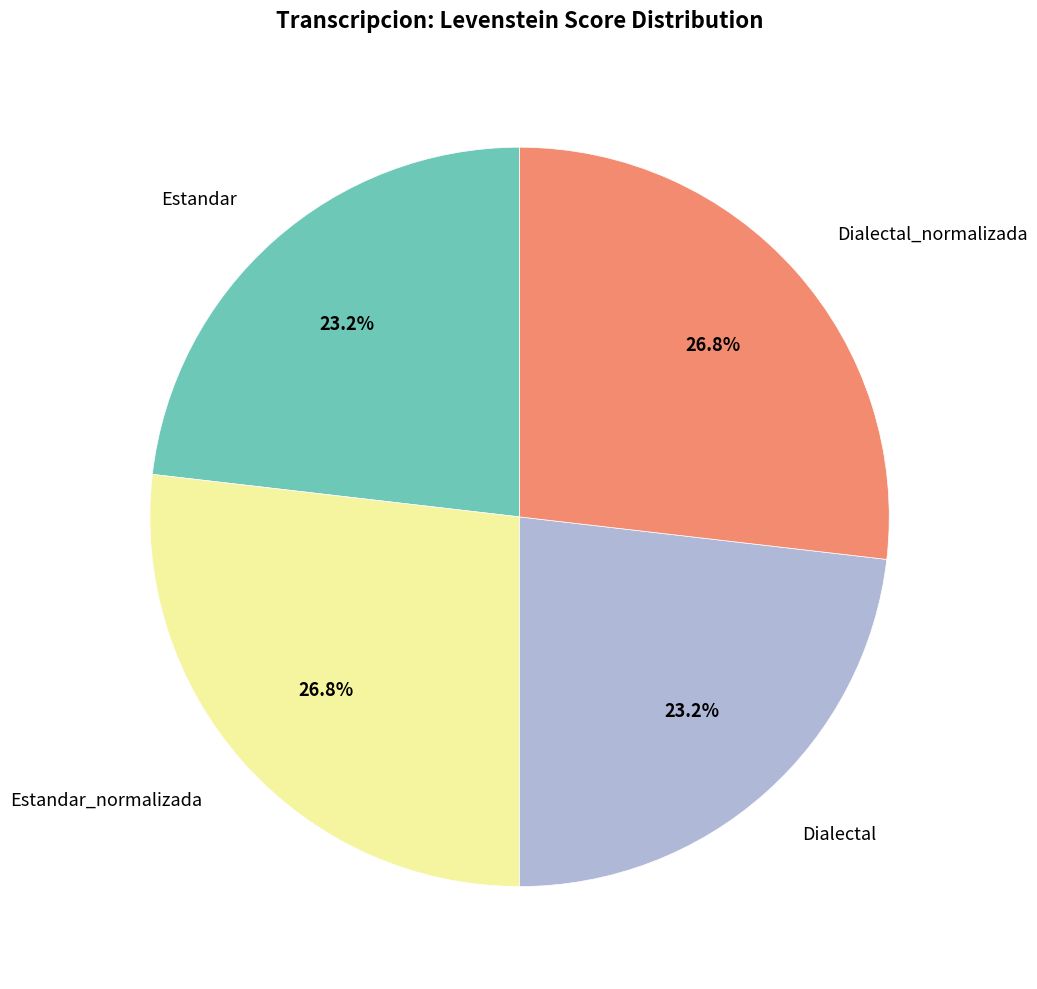

To the nearest percent, what is the combined percentage of Estandar and Dialectal_normalizada?

50%